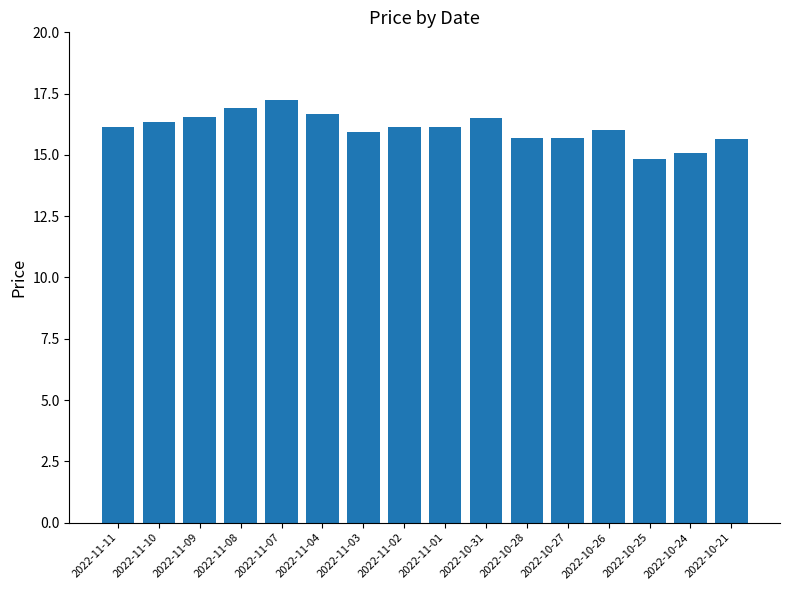

What is the difference between the second highest and second lowest values?

1.8